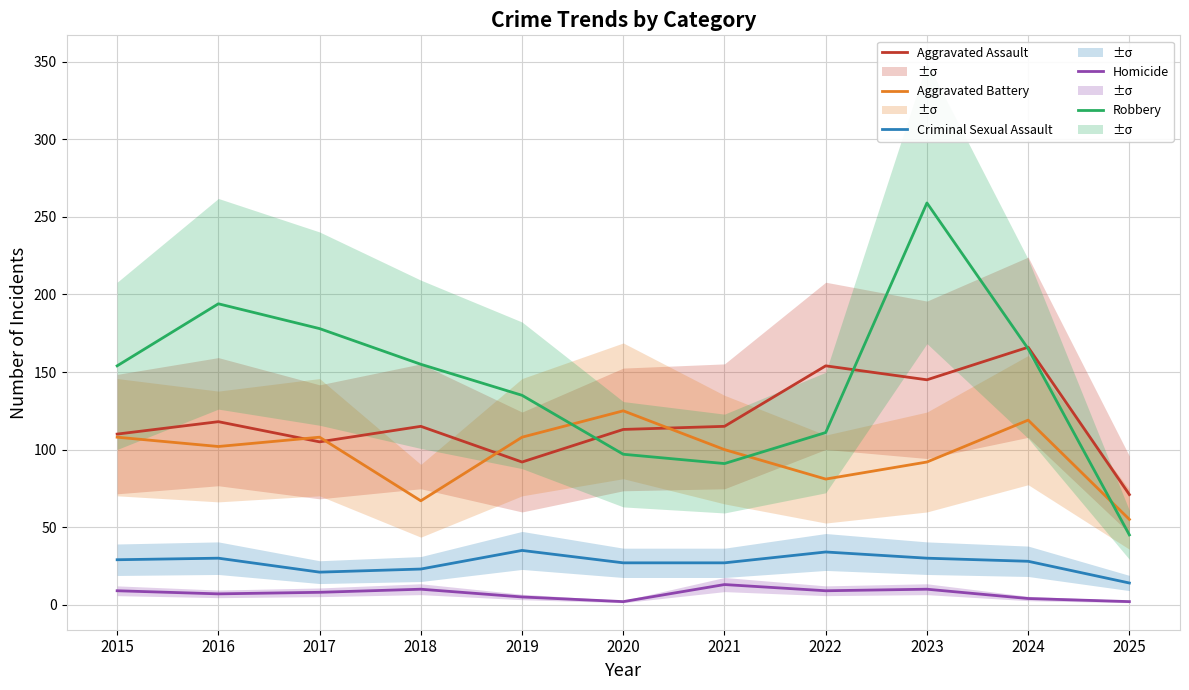

The Aggravated Battery series shows 94 at 2025. True or false?

False